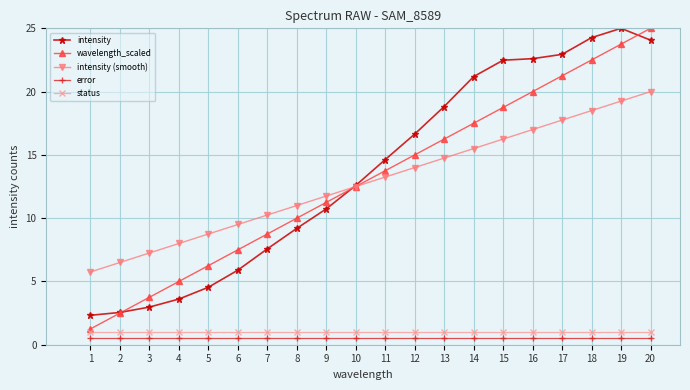

What is the smallest value displayed?

0.5